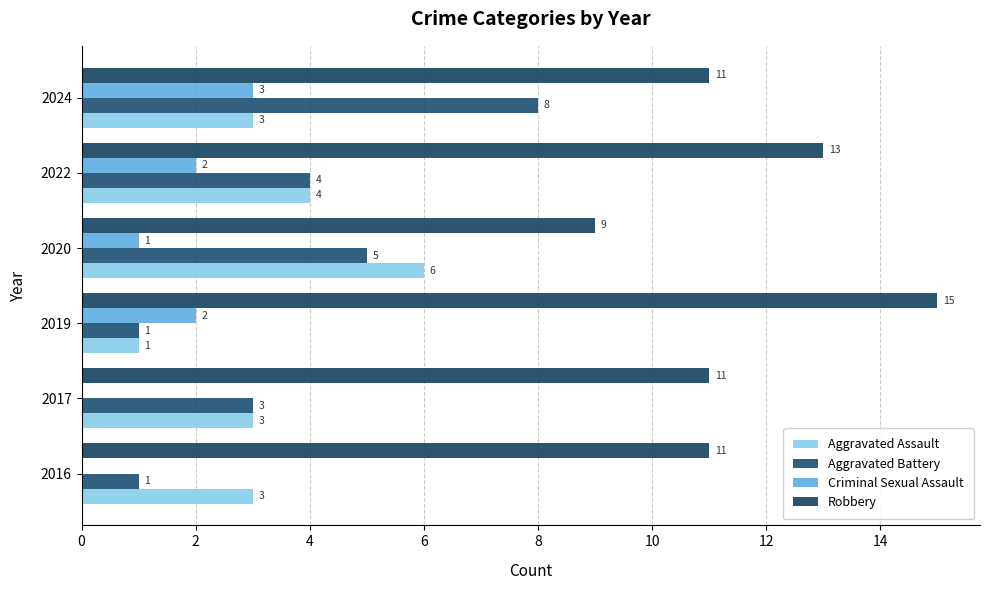

How many values in Criminal Sexual Assault are above zero?

4